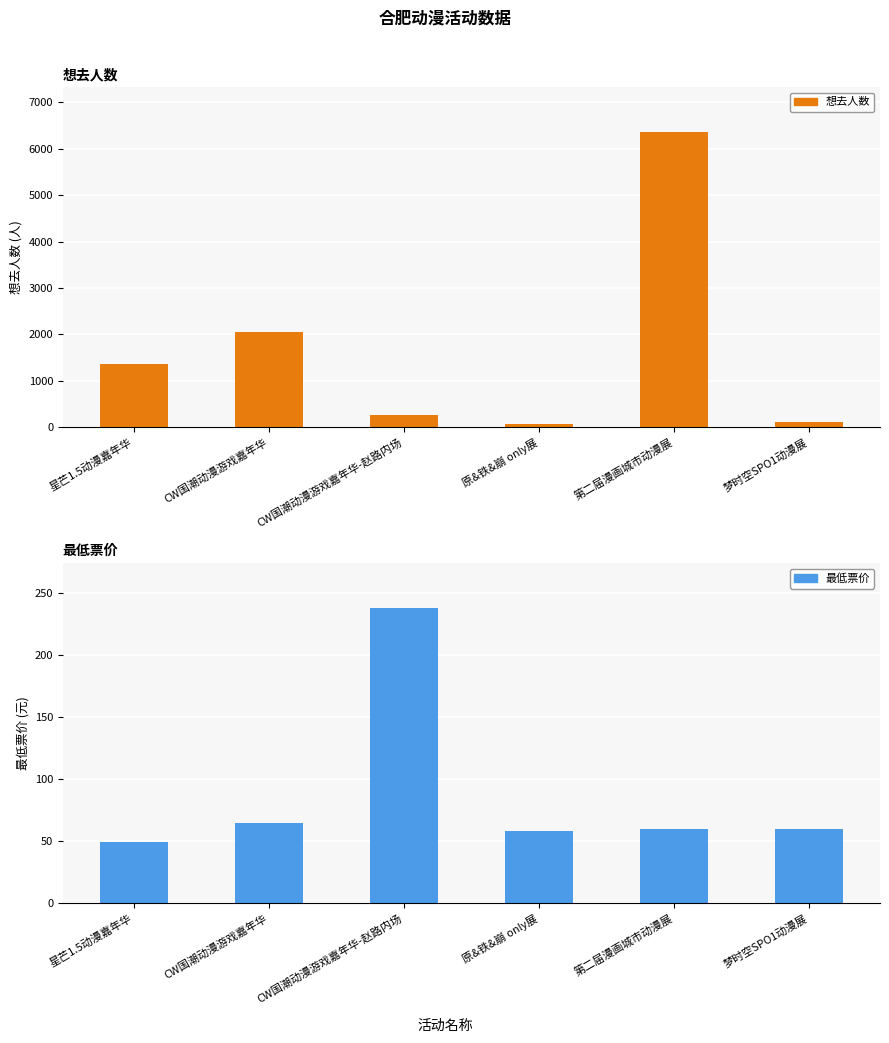

What is the sum of all 最低票价 values?

530.5